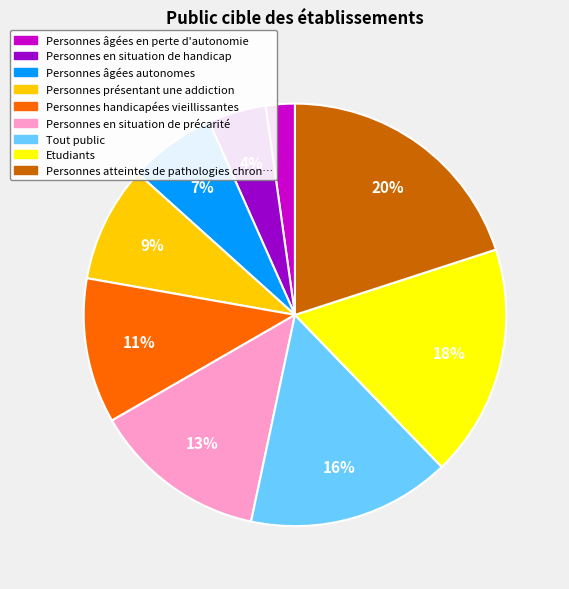

Does any single category account for the majority?

No